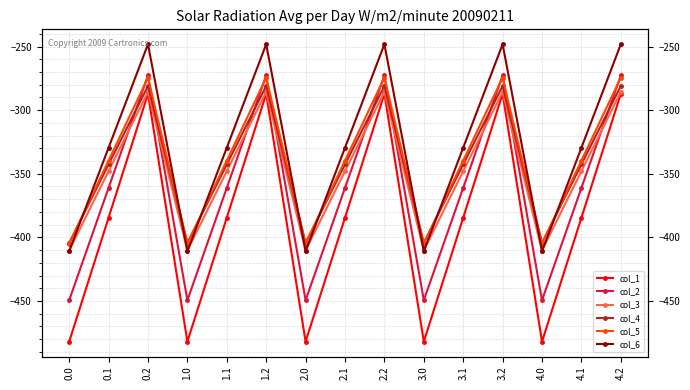

What is the value of the col_4 point at the 4th from the left?

-404.4